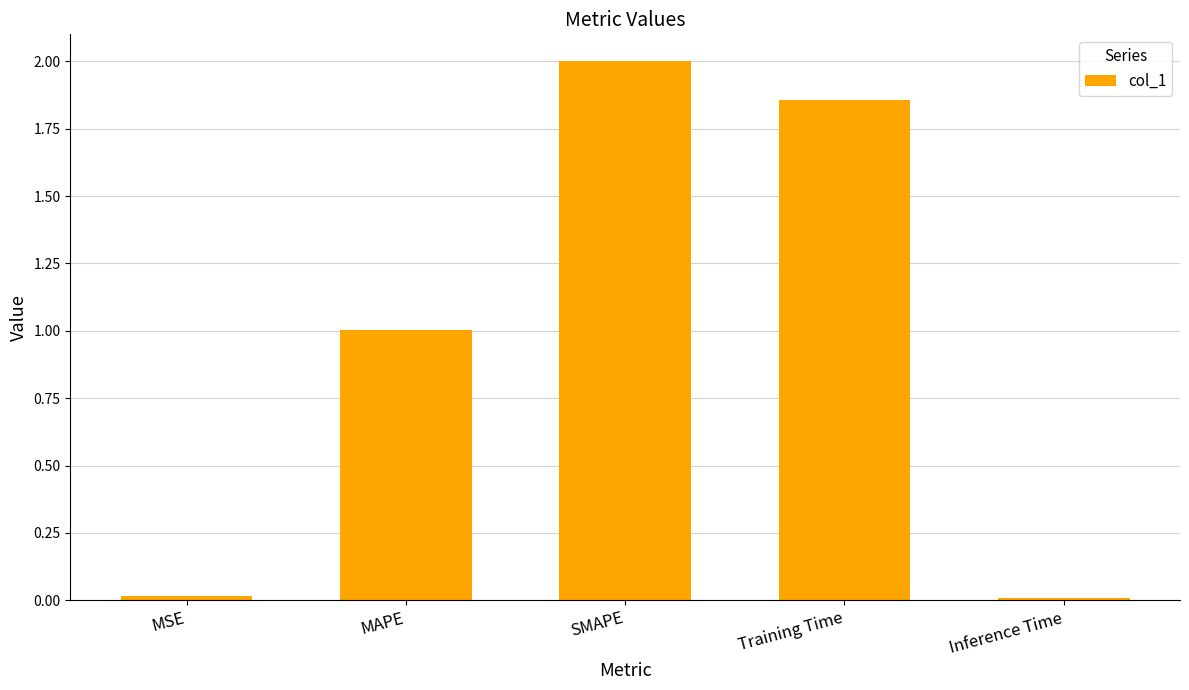

Where does the data first go above 1?

MAPE